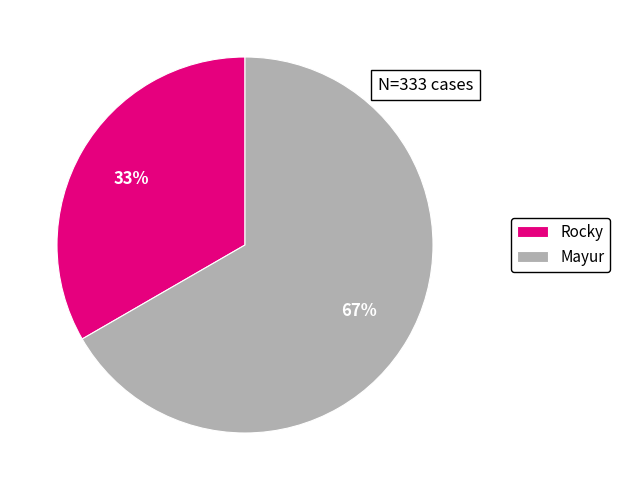

Does Rocky represent more than half of the total?

No